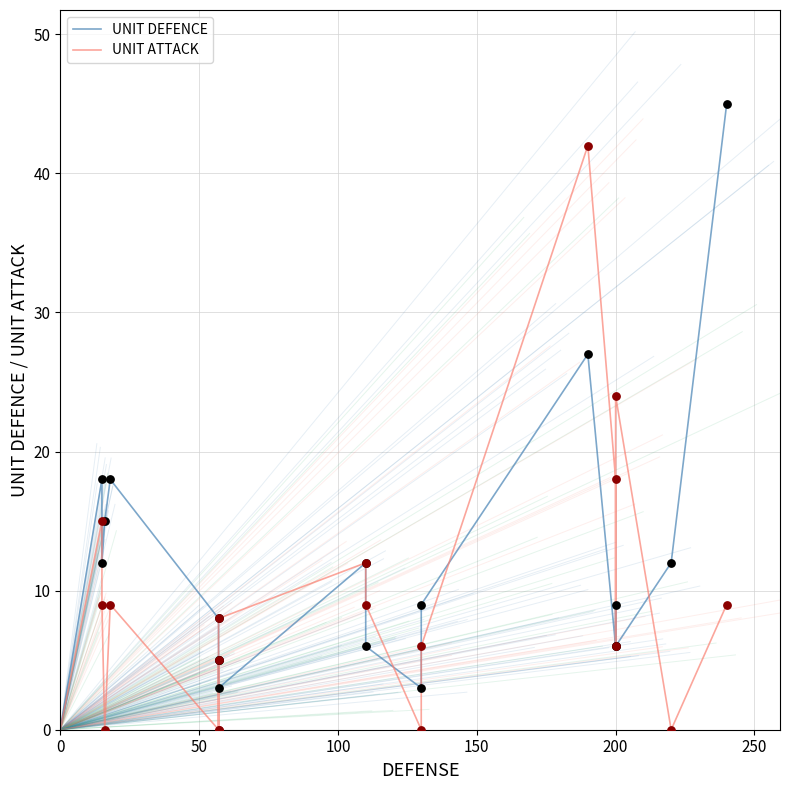

What is the total value across all series at 200?

24